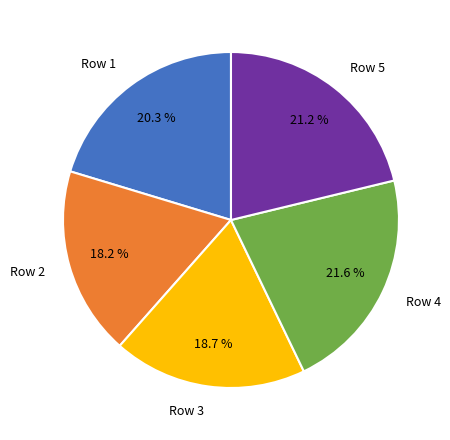

Does any single category account for the majority?

No